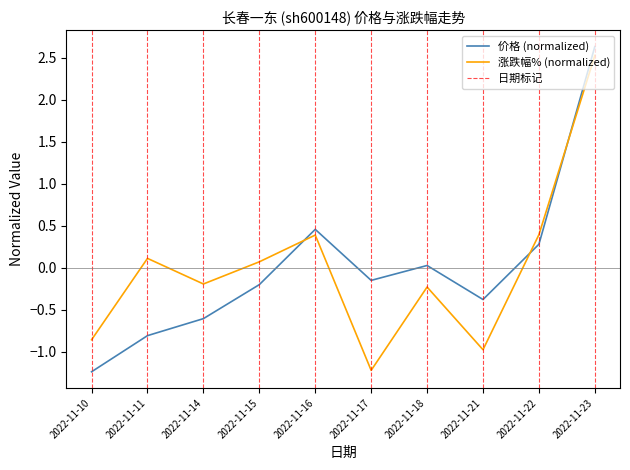

How many values in the 价格 series exceed 0?

4